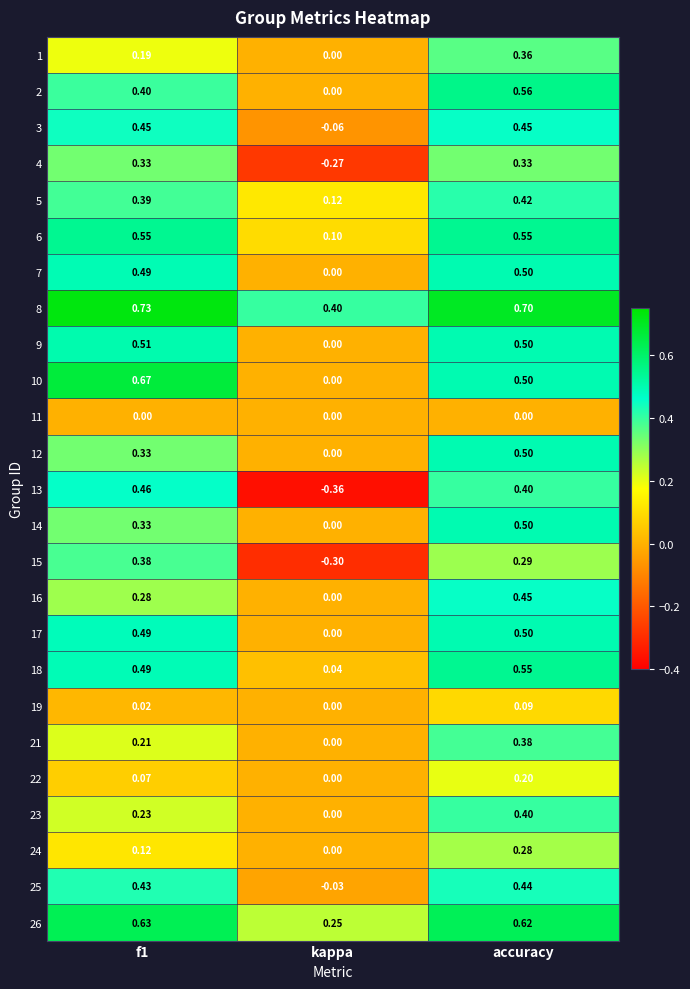

Where is 5 nearest to the value 0?

kappa